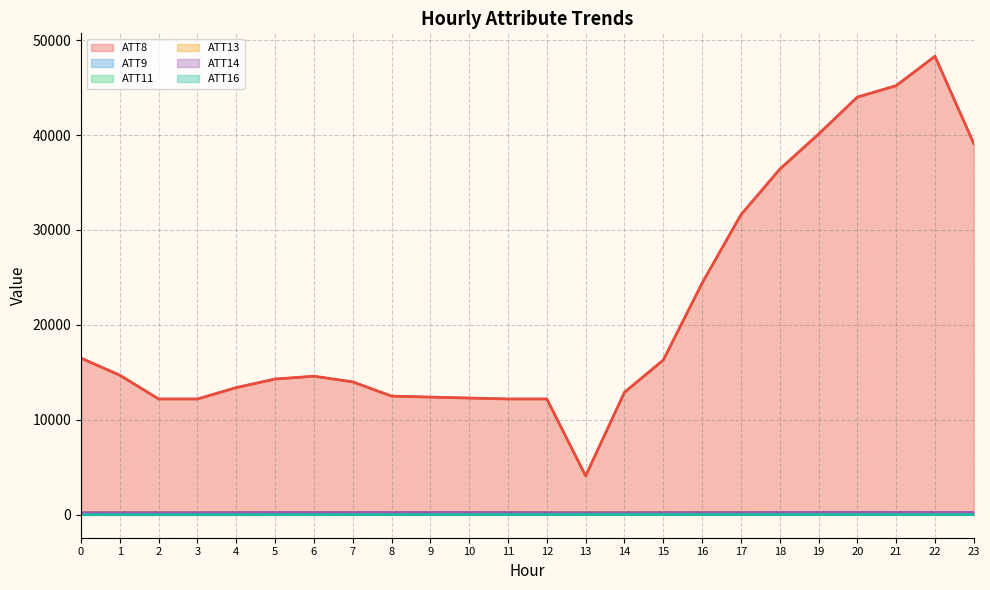

Which series has the largest range (max minus min)?

ATT8